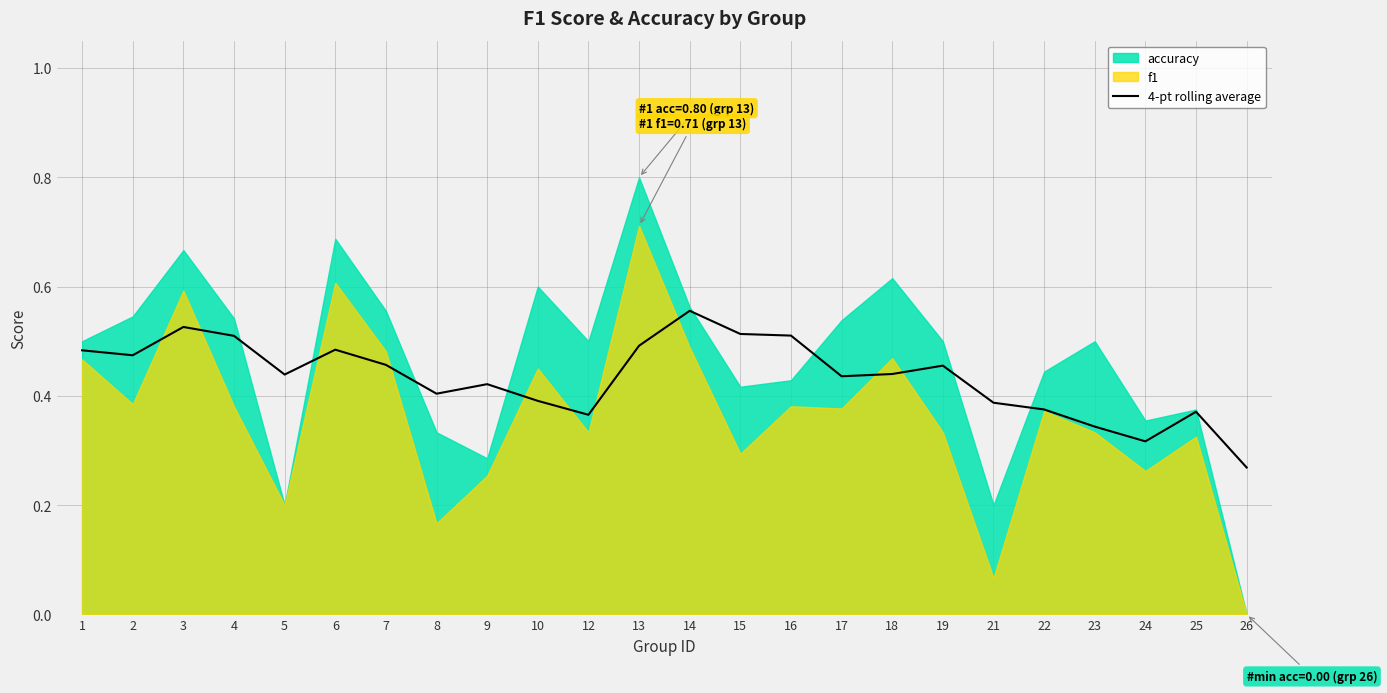

At which label does 4-pt rolling average reach its peak?

14